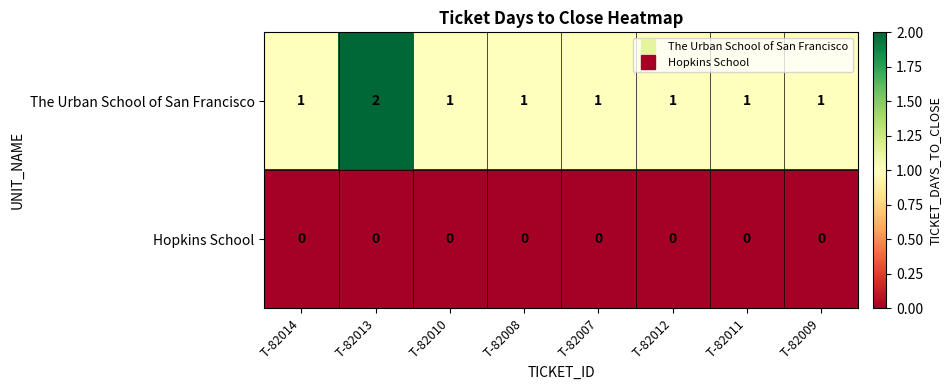

How many data points does each series have?

8